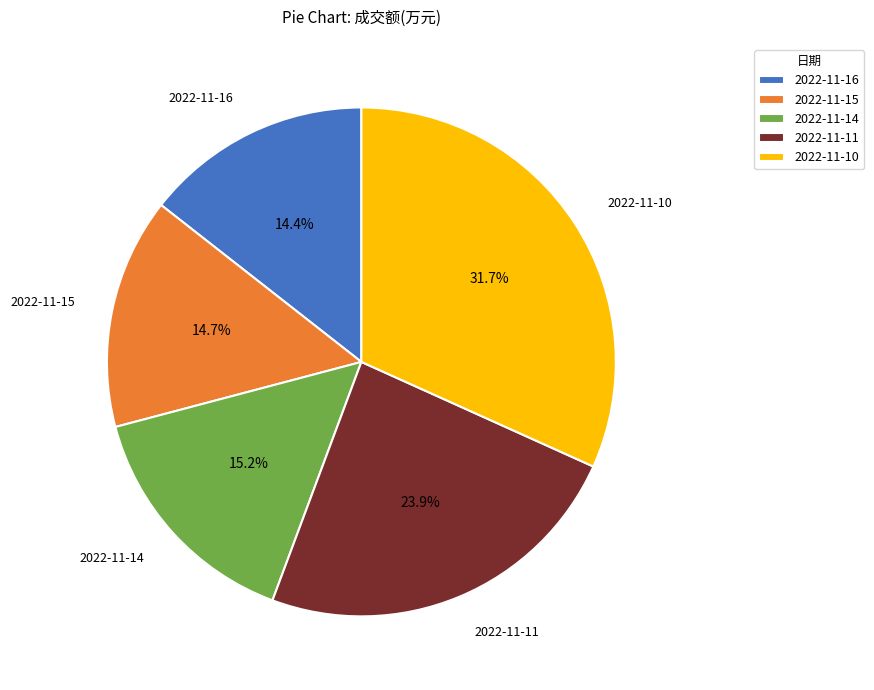

Approximately how many times larger is the value at 2022-11-11 compared to 2022-11-15?

1.6